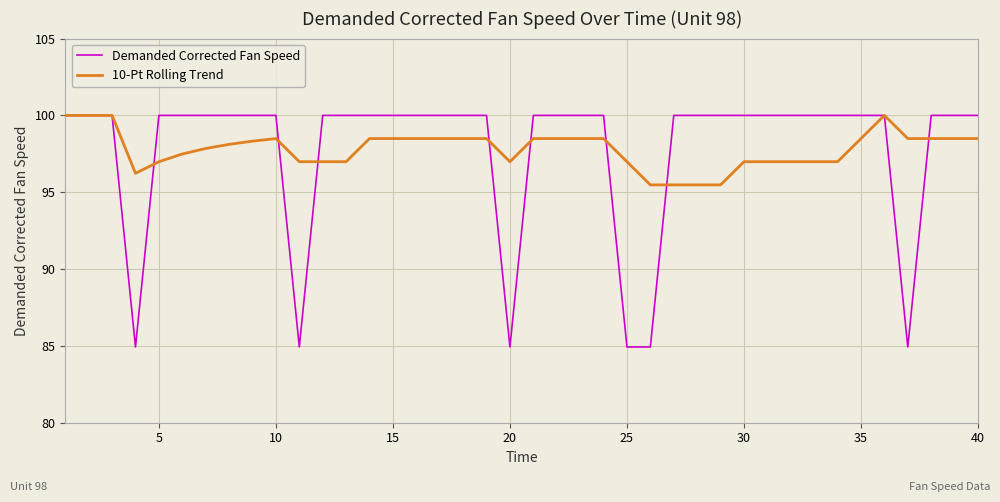

What is the greatest value displayed?

100.0